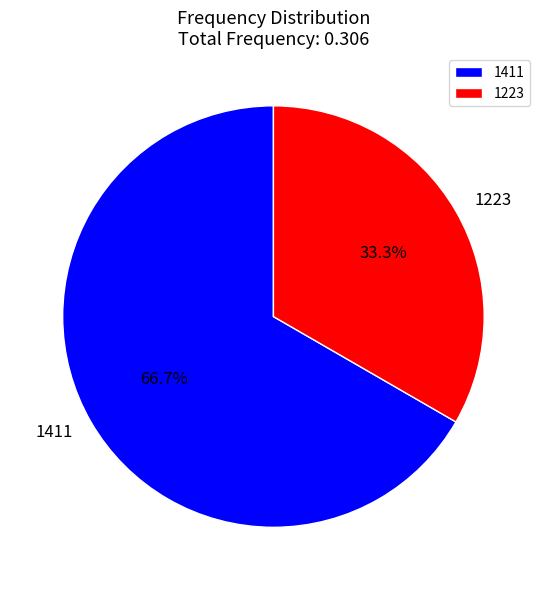

Which category has the smallest portion of the pie?

1223